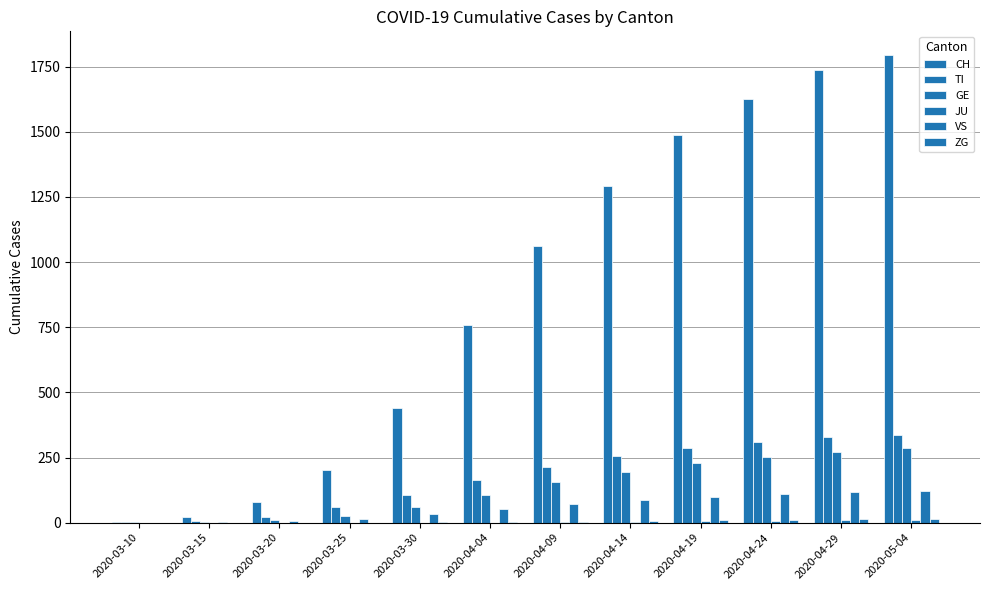

What is the label of the 1st bar from the left?

2020-03-10